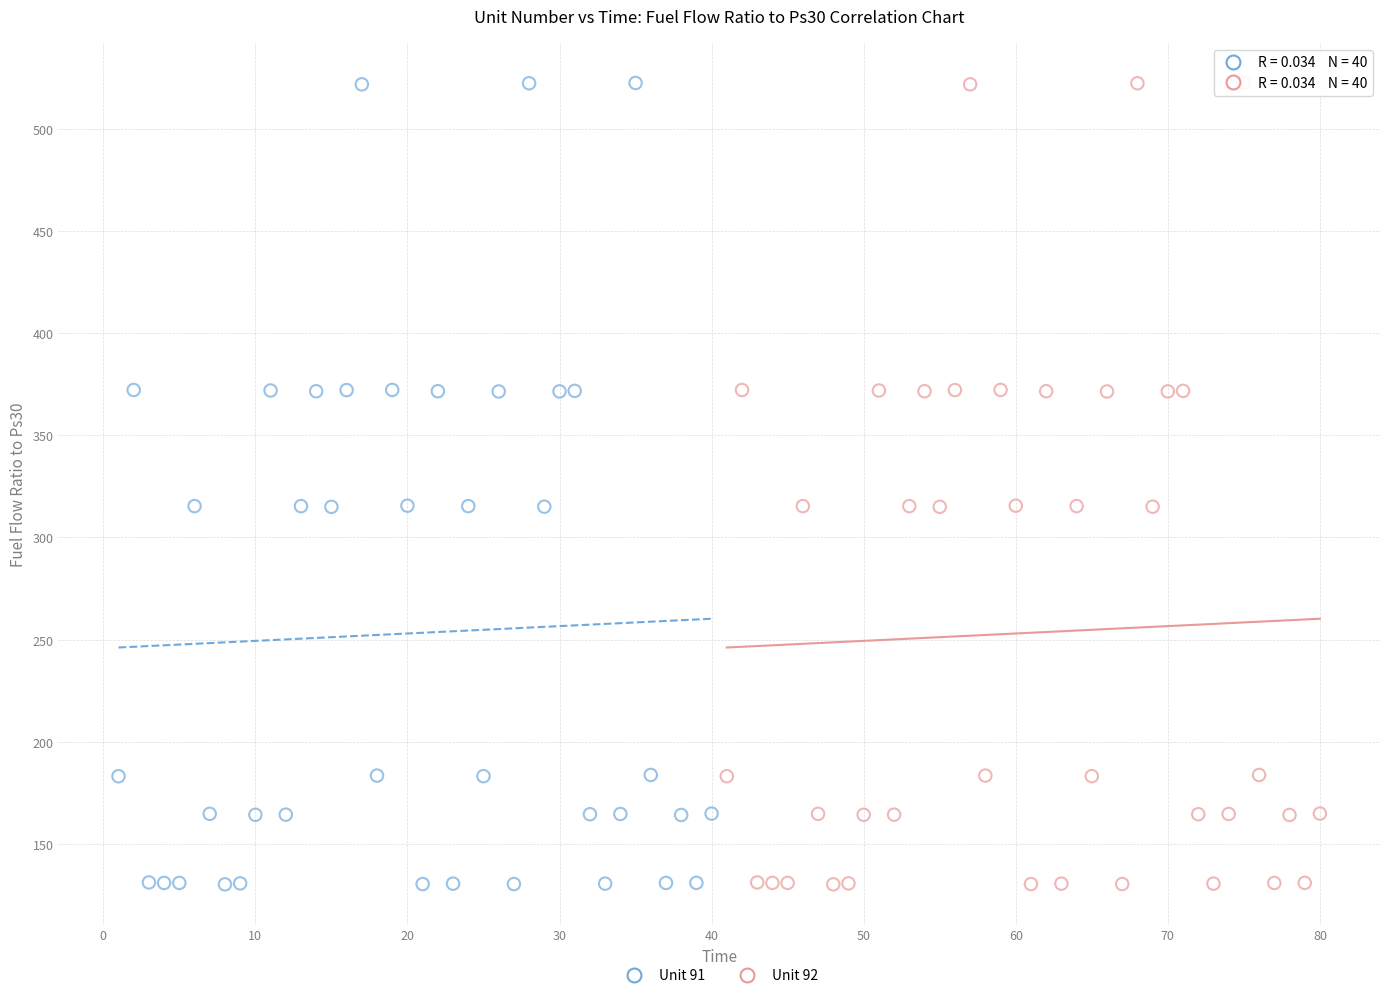

What are all the series names shown in the legend?

Unit 91, Unit 92